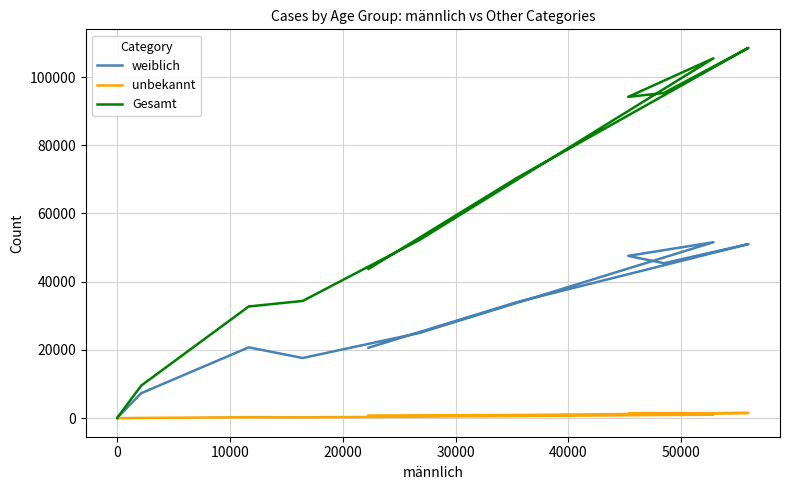

What is the lowest value of the weiblich series?

22